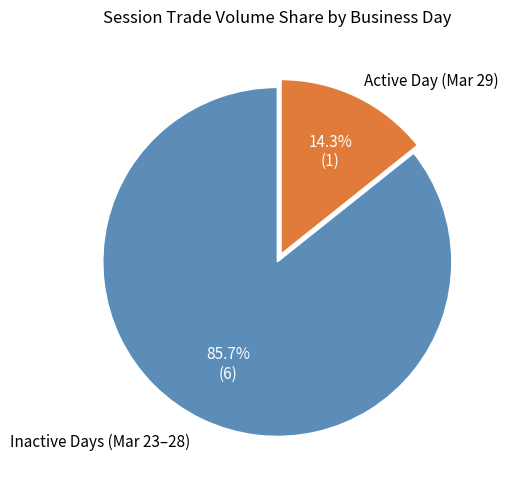

Which category has the smallest portion of the pie?

Active Day (Mar 29)